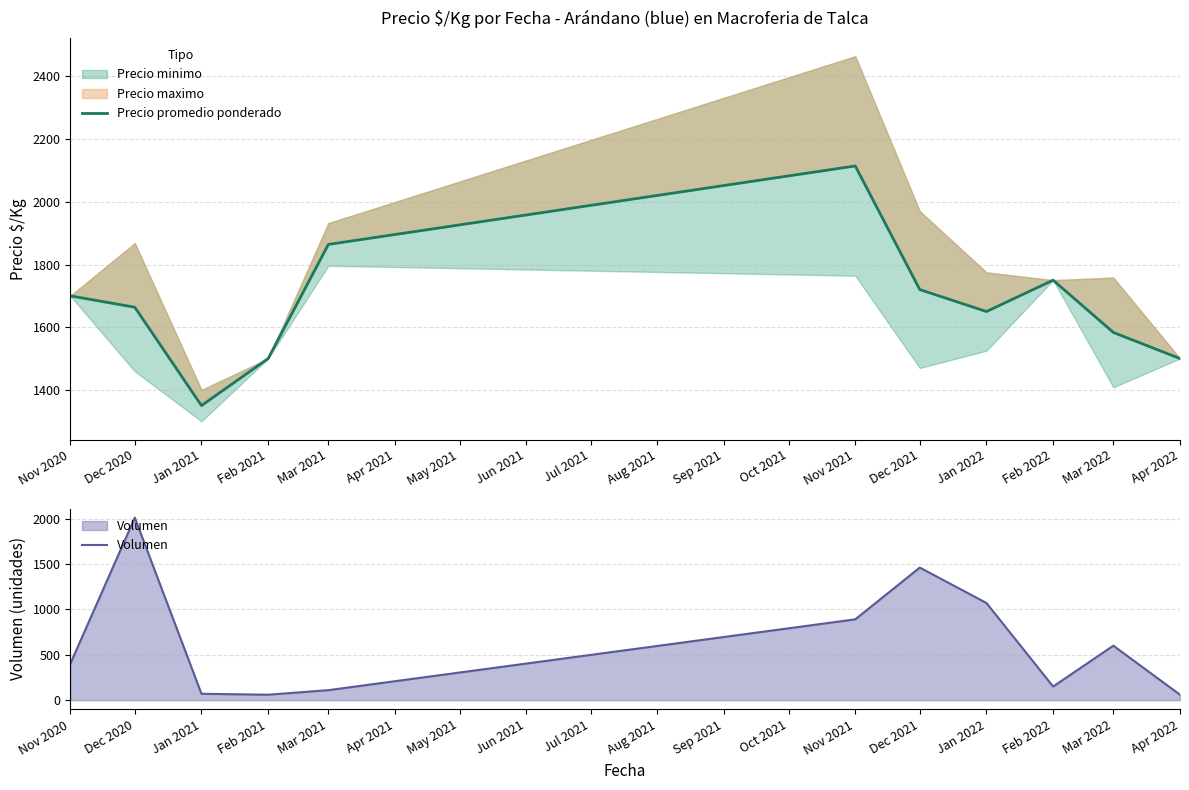

What is the minimum value for Volumen?

60